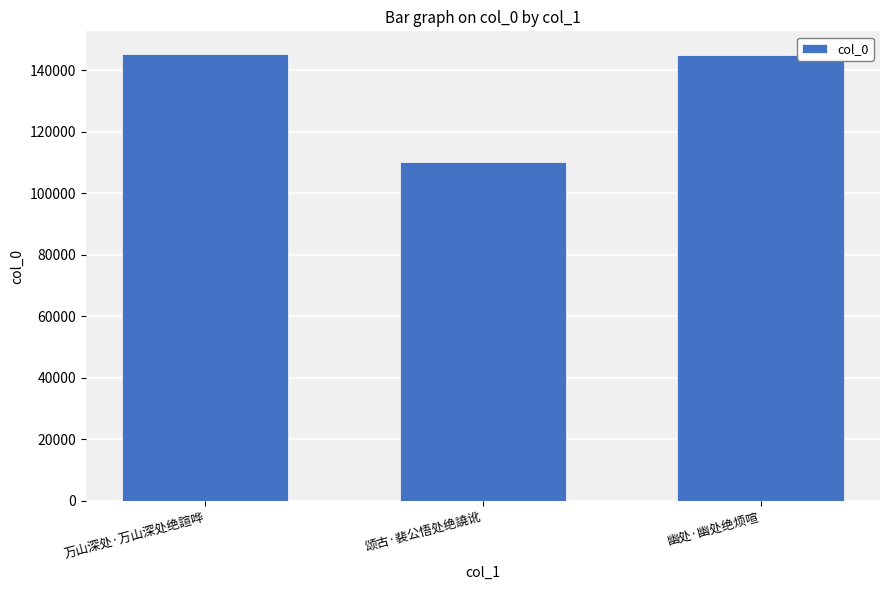

Between 幽处·幽处绝烦喧 and 颂古·裴公悟处绝譊讹, which is larger?

幽处·幽处绝烦喧